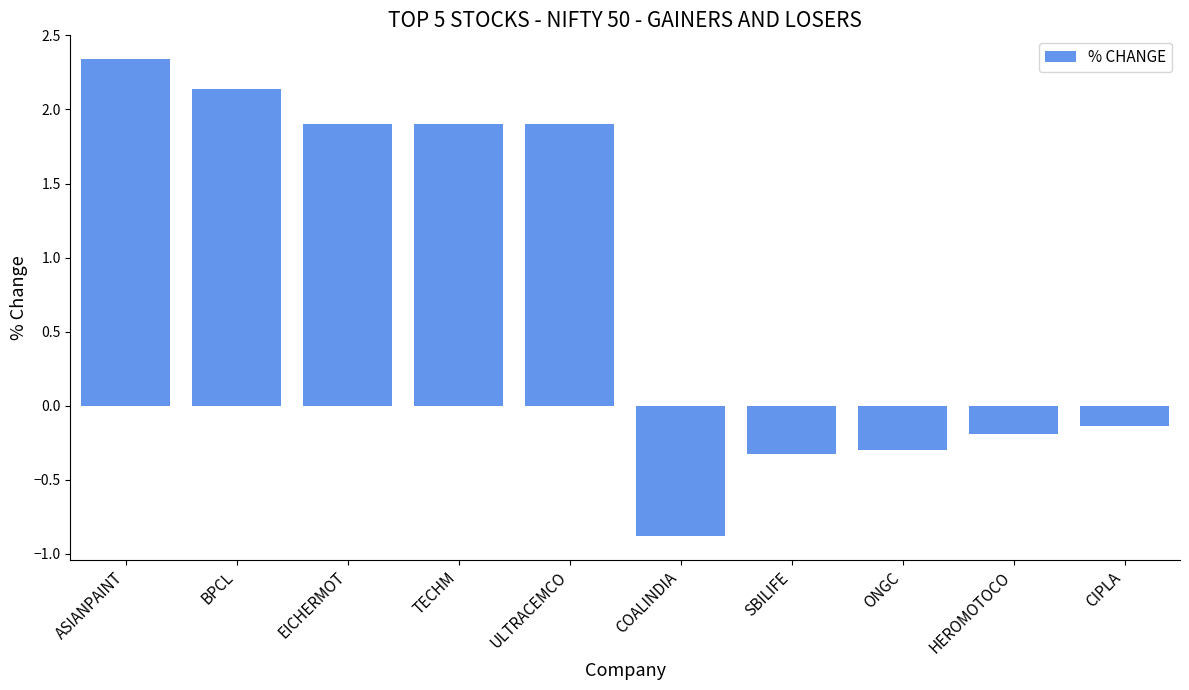

The value at SBILIFE is -0.3. True or false?

True